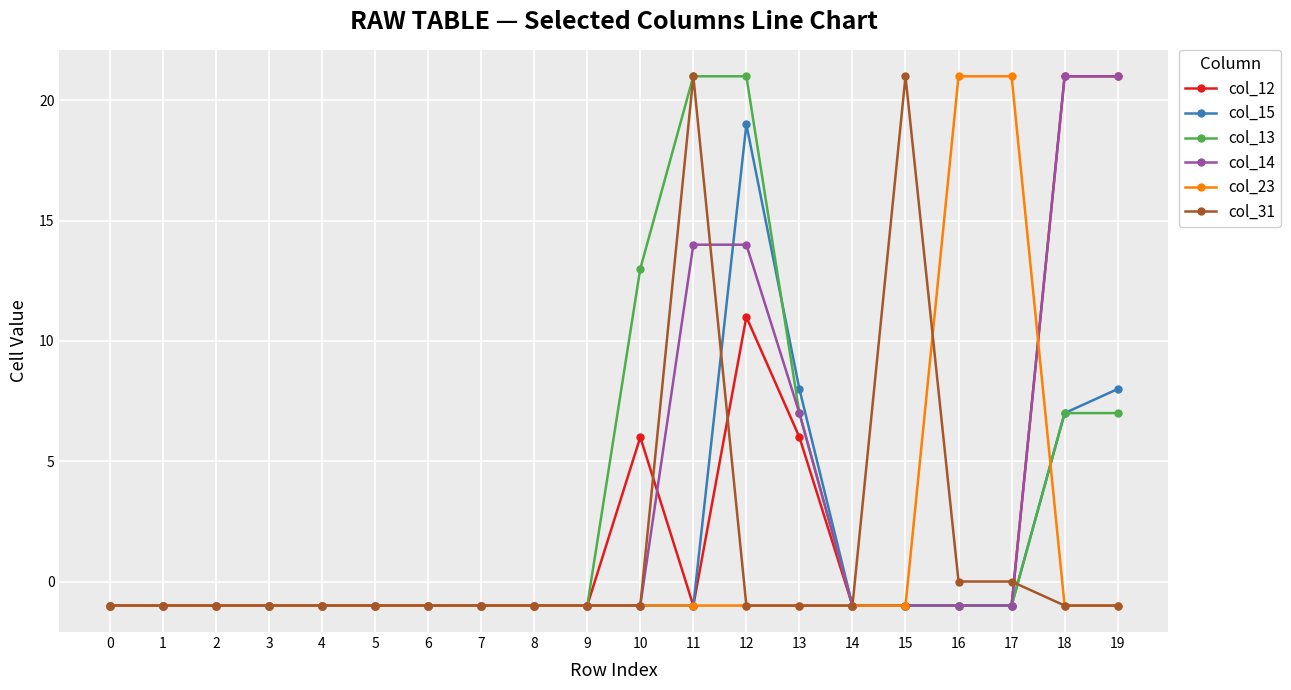

At which category is the sum across all series the highest?

12